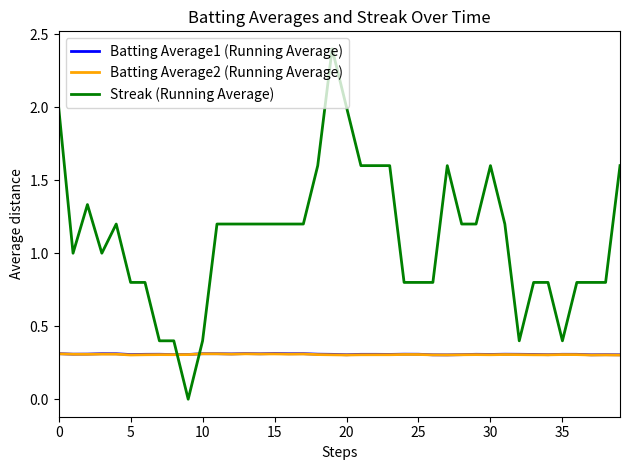

How many categories are shown in the chart?

40